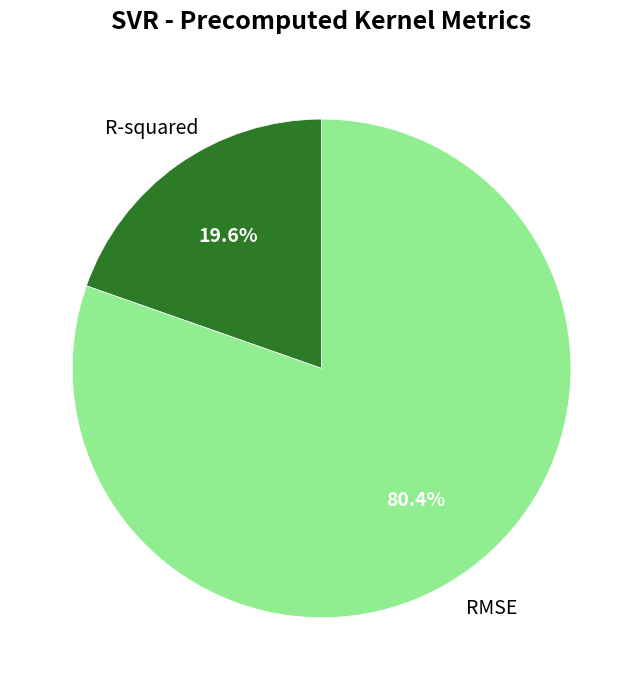

What is the total percentage of RMSE and R-squared?

100.0%